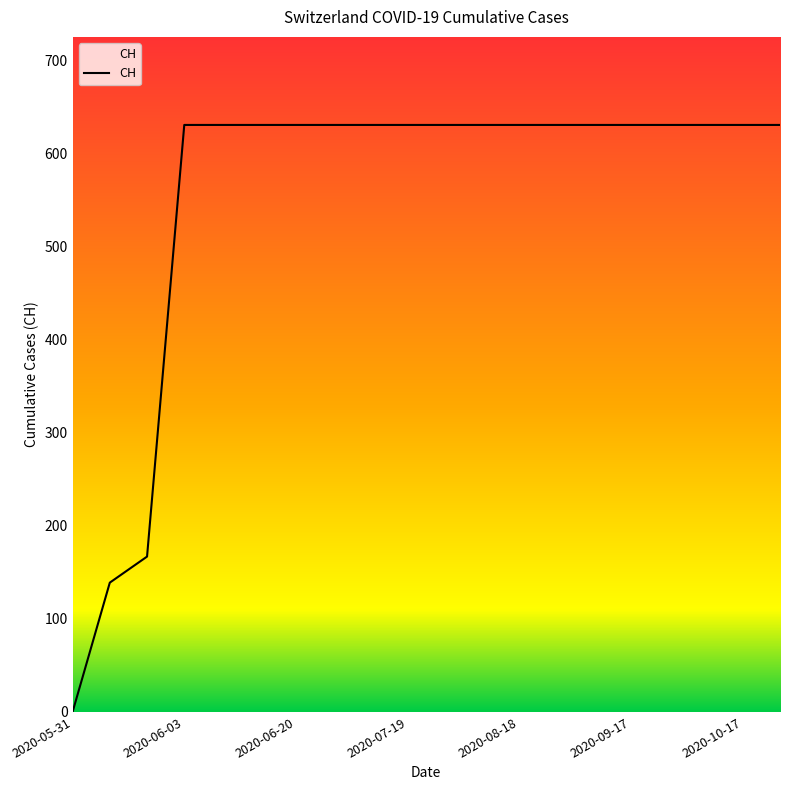

What is the greatest value displayed?

631